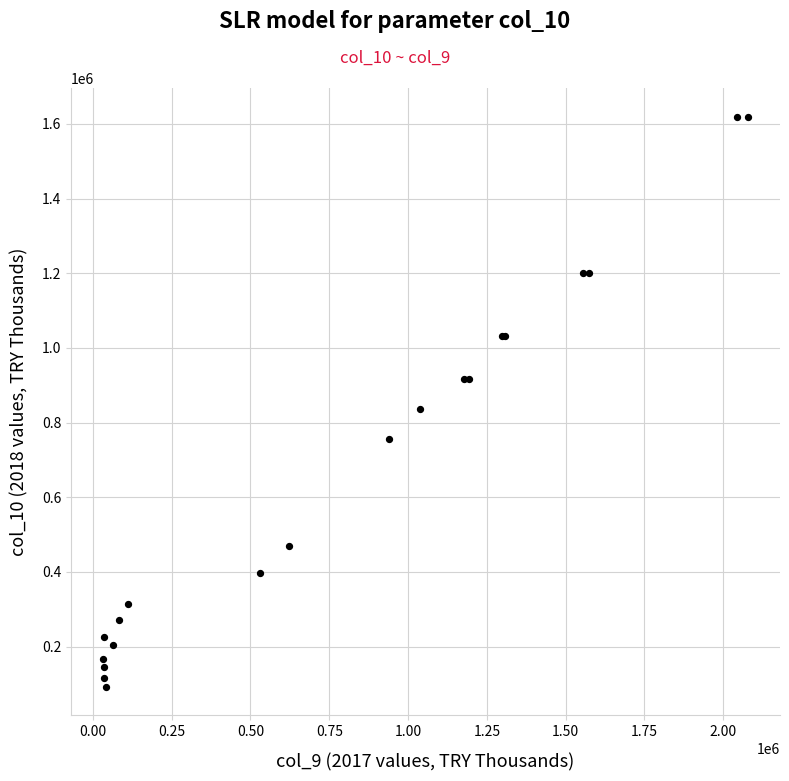

What Y value in the scatter plot is closest to 855910?

837117.6